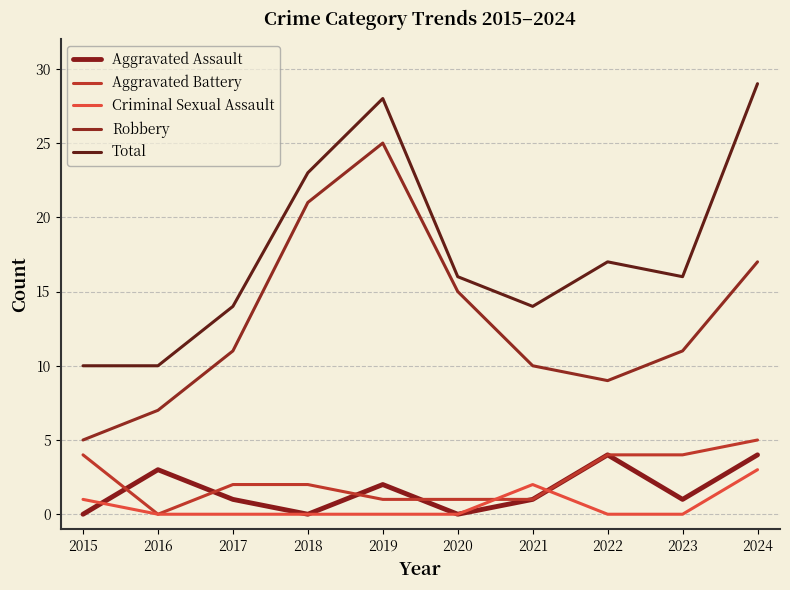

What is the sum of the Total values at 2022 and 2015?

27